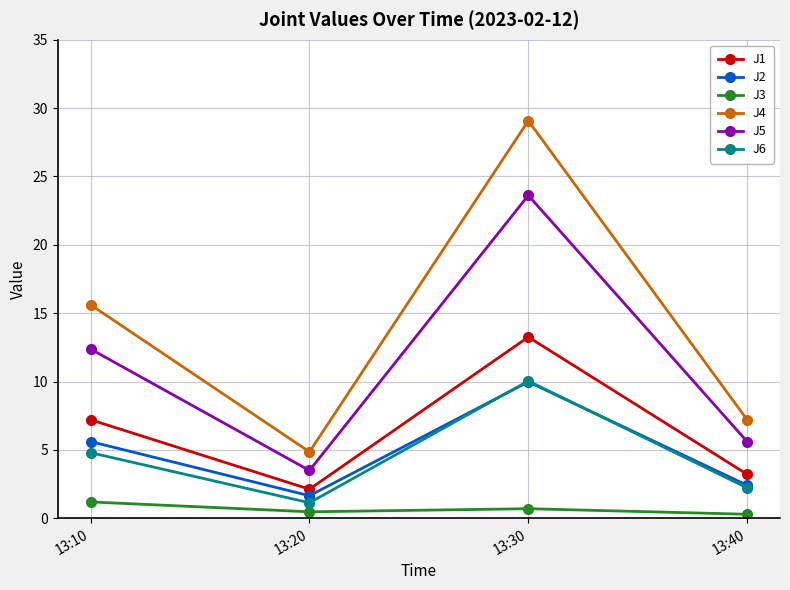

Does the chart display data point markers on the line(s)?

Yes